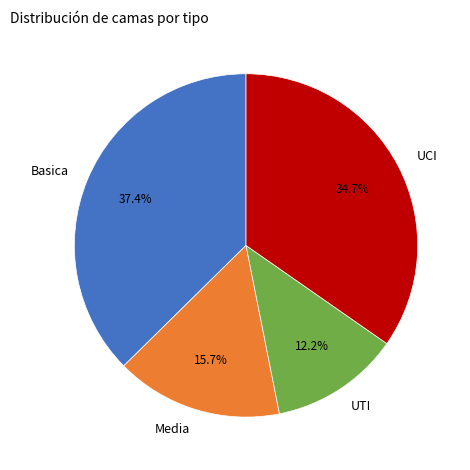

What is the ratio of the value at UCI to the value at Media?

2.2